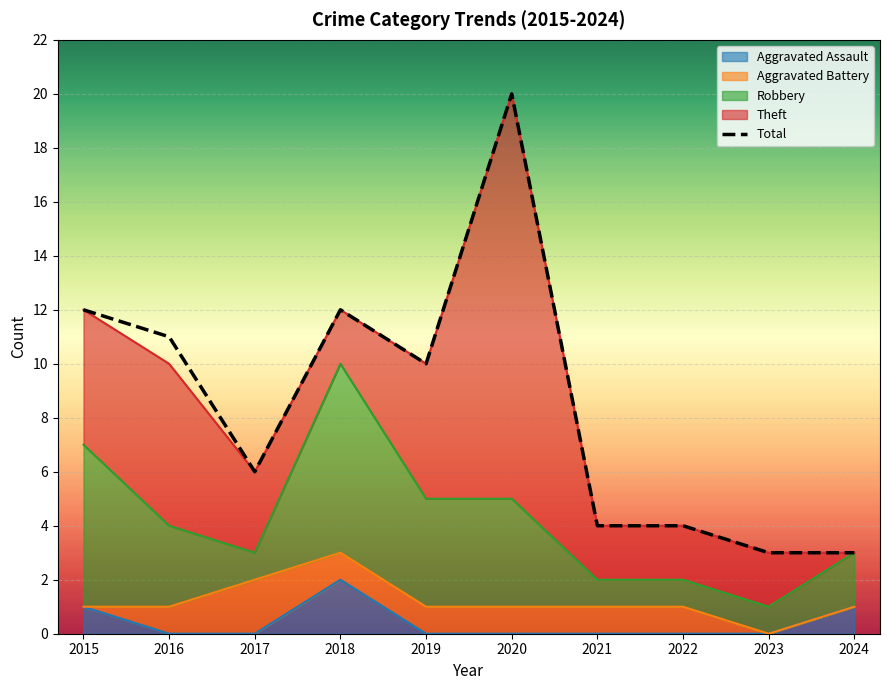

What is the change in value from 2015 to 2024?

-9